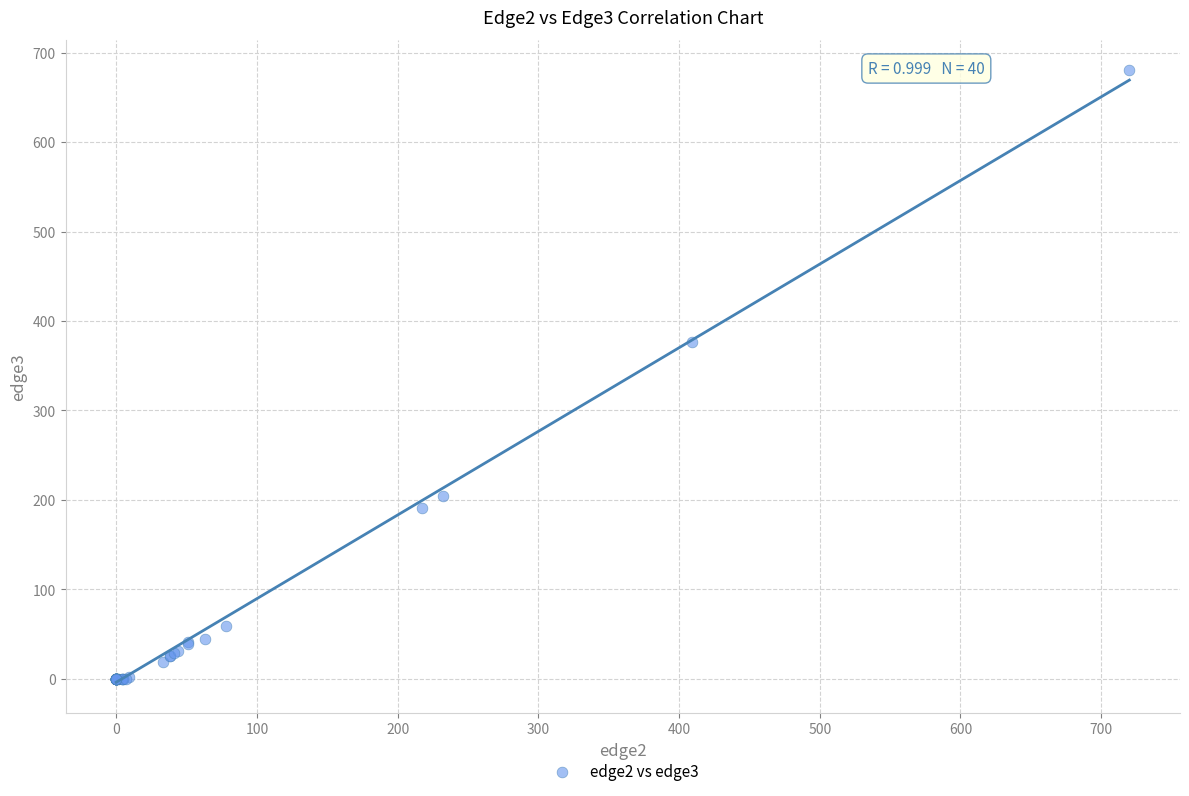

What Y value in the scatter plot is closest to 340?

376